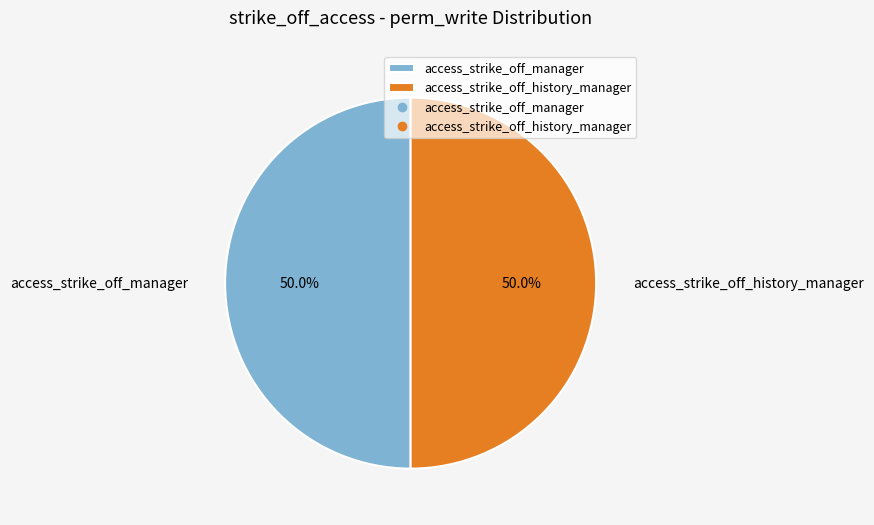

The access_strike_off_history_manager slice represents 50% of the pie. True or false?

True